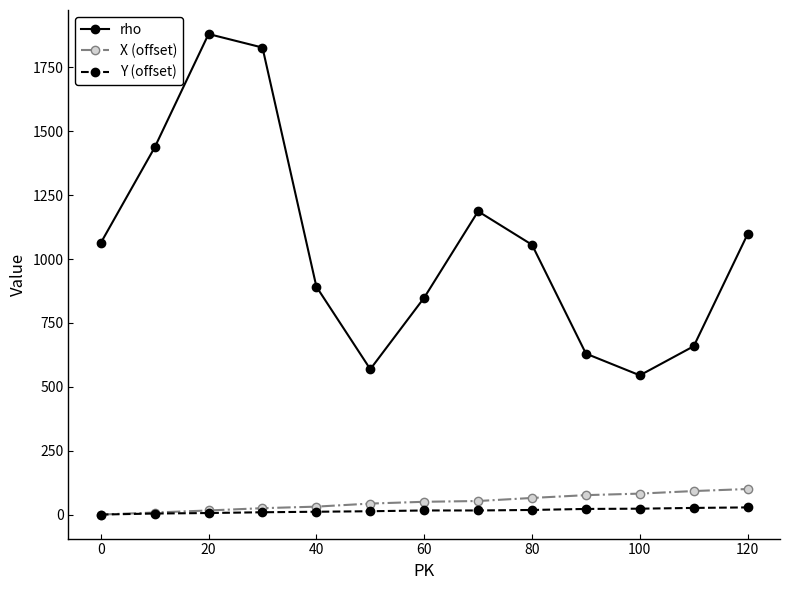

True or false: rho has more than 2 points higher than both neighbors.

False